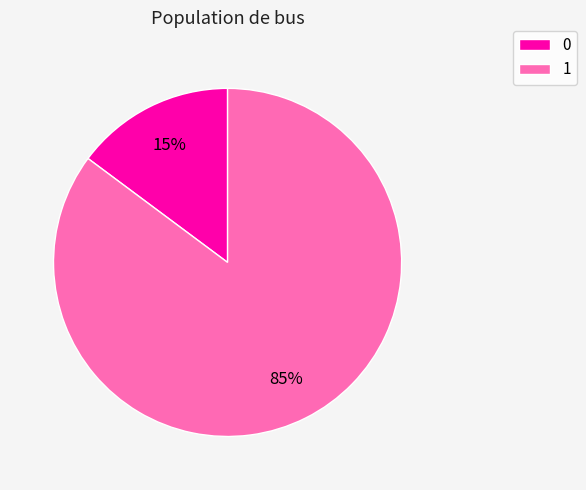

How many segments does this pie chart have?

2